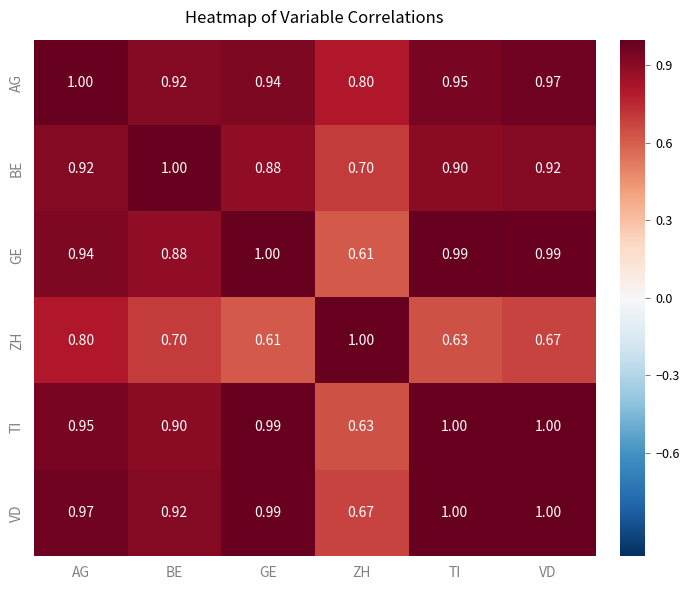

Between AG and TI, which series saw the biggest shift?

ZH